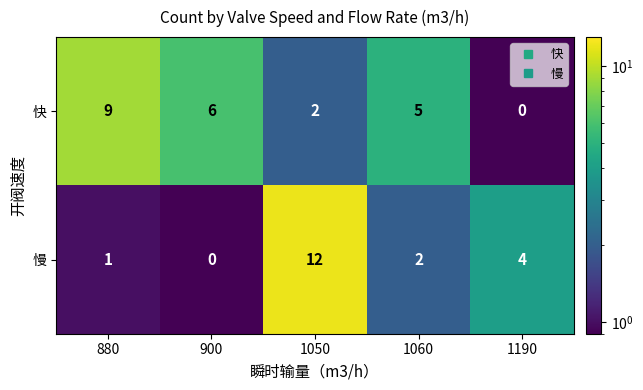

Count the 快 values in the range 2 to 6.

3